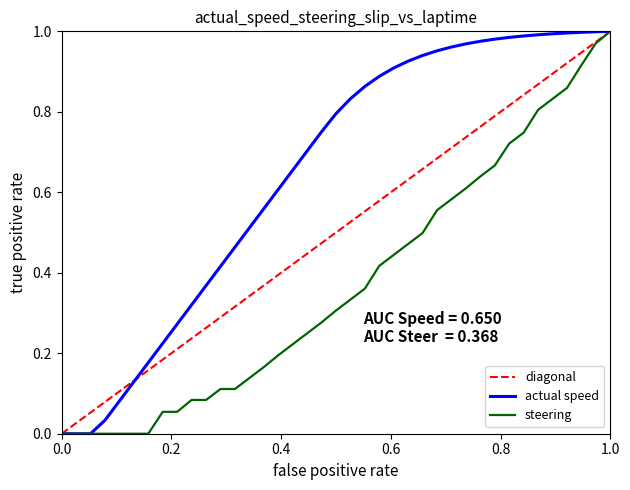

Which series has the largest total across all categories?

actual speed